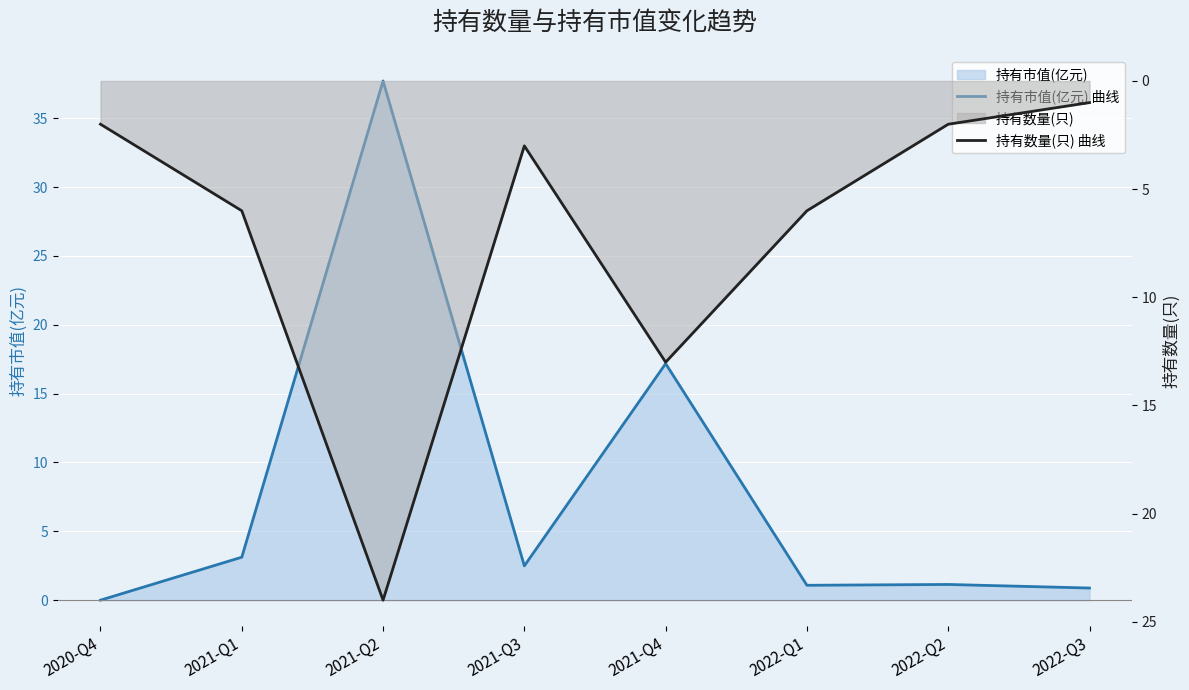

At how many categories does at least one series exceed -19?

8